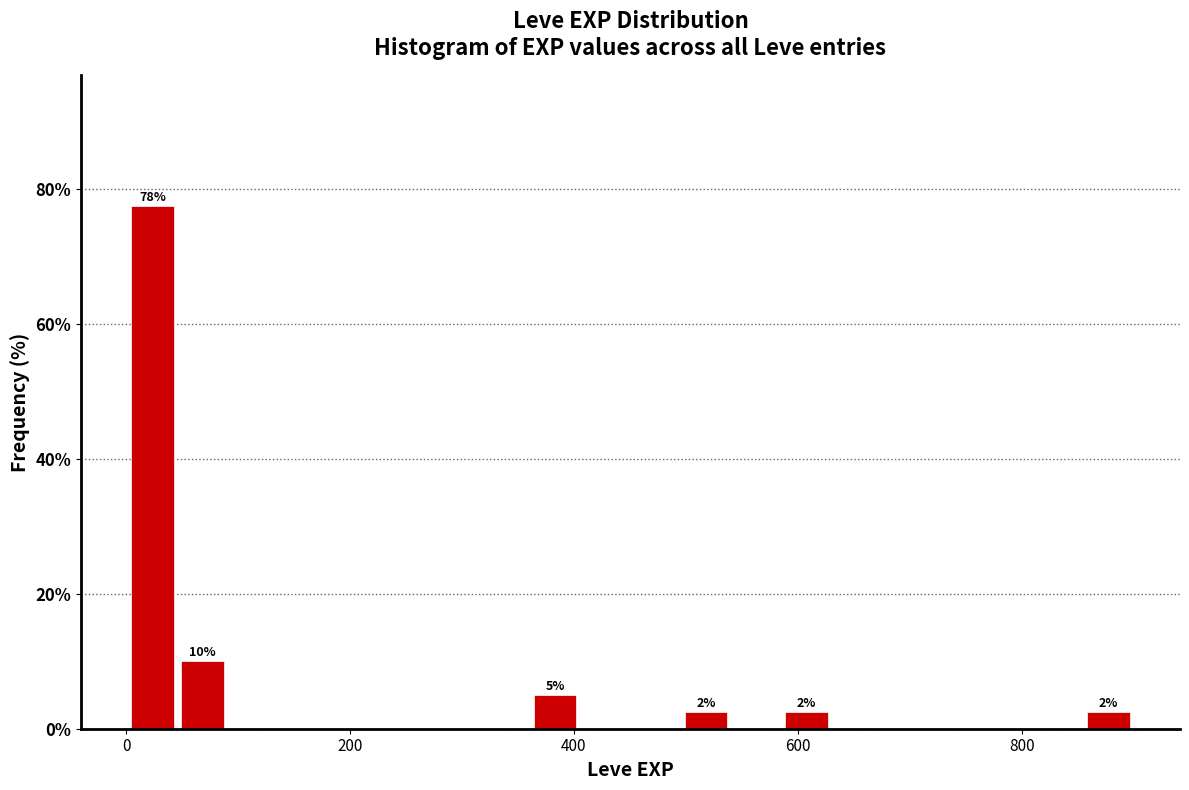

Around what value on the x-axis is the tallest bar? Give the approximate position of its centre, as read against the axis.

20